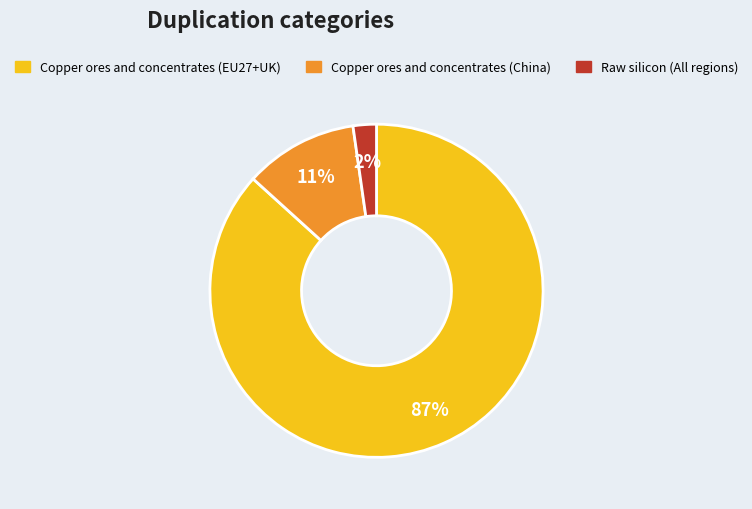

To the nearest percent, what is the average slice percentage?

33%